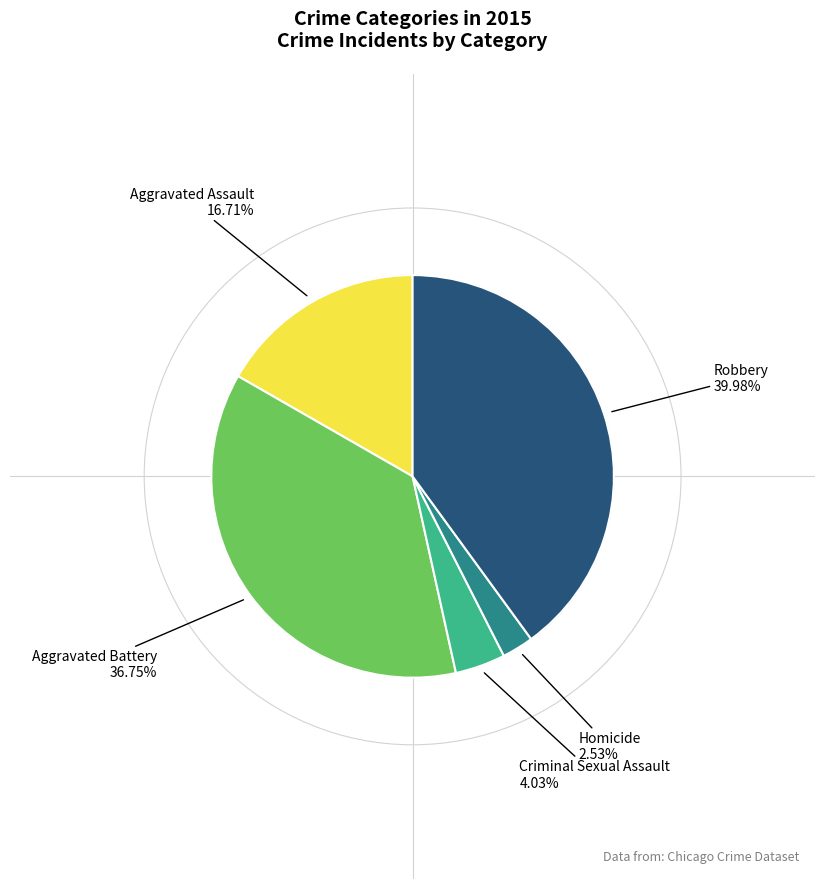

Is there a majority slice in this chart?

No